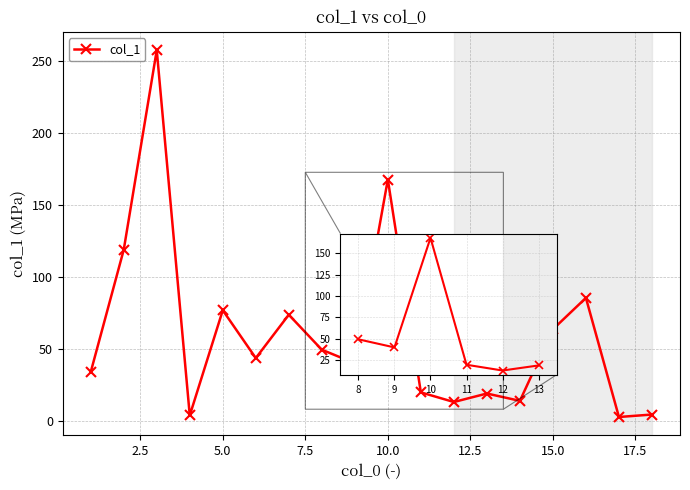

Does the chart display data point markers on the line(s)?

Yes